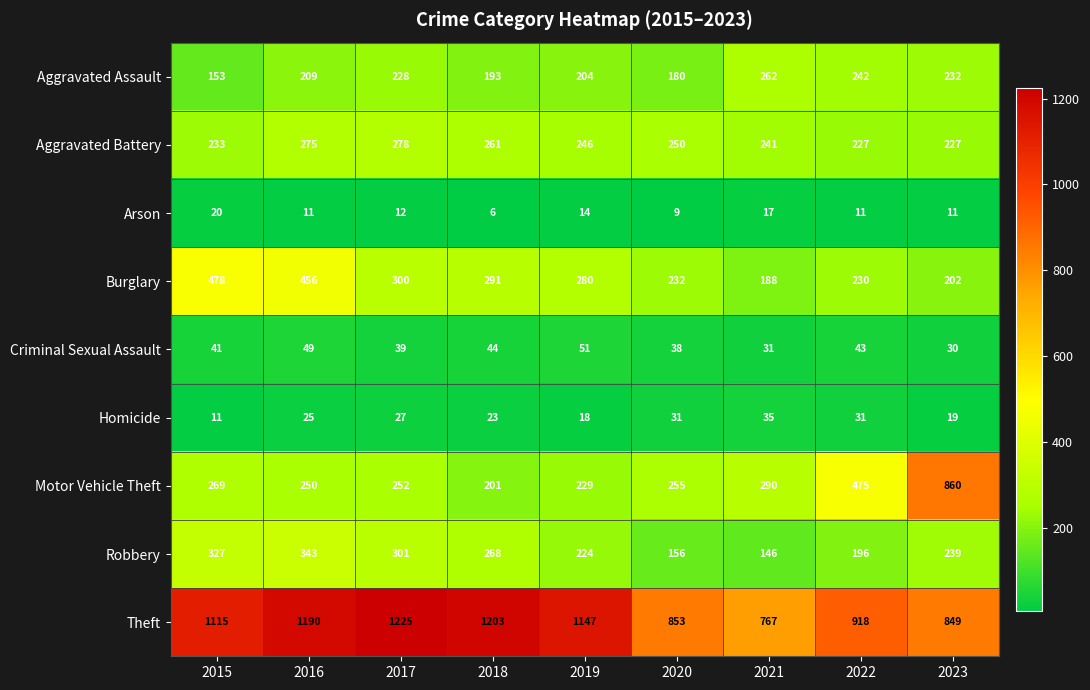

At which category does the chart reach its minimum across all series?

2018